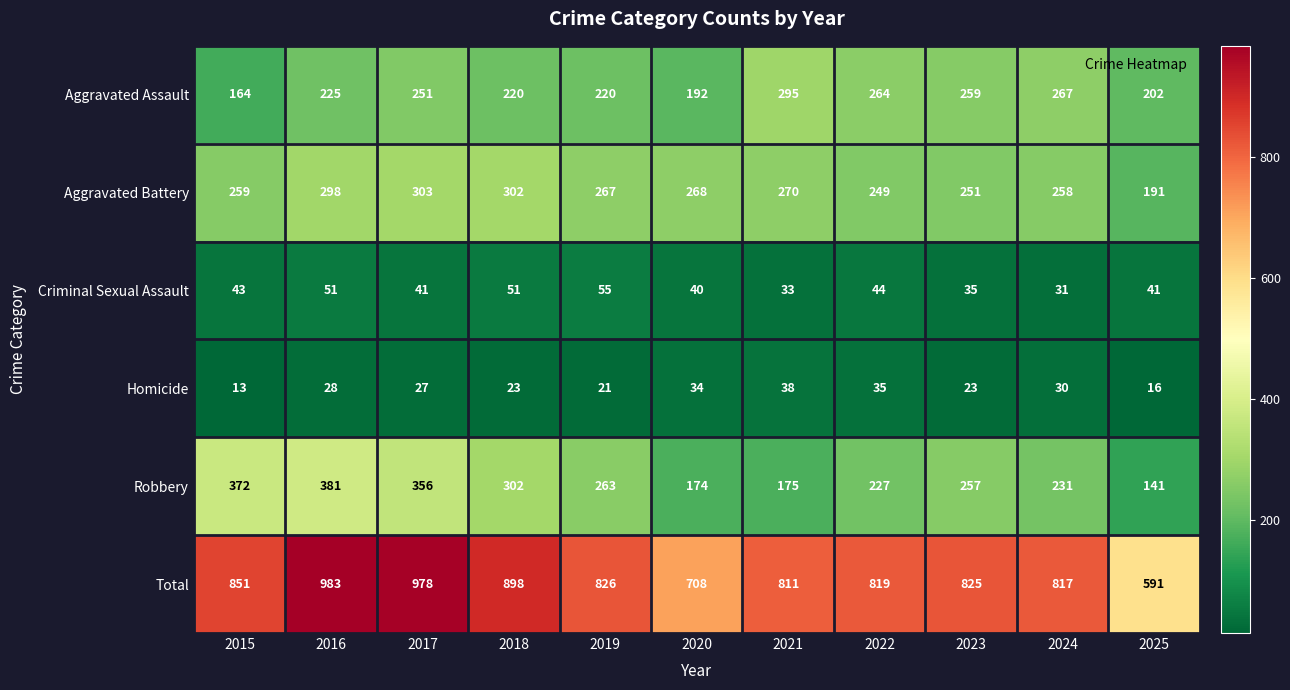

Which series has the widest spread of values?

Total